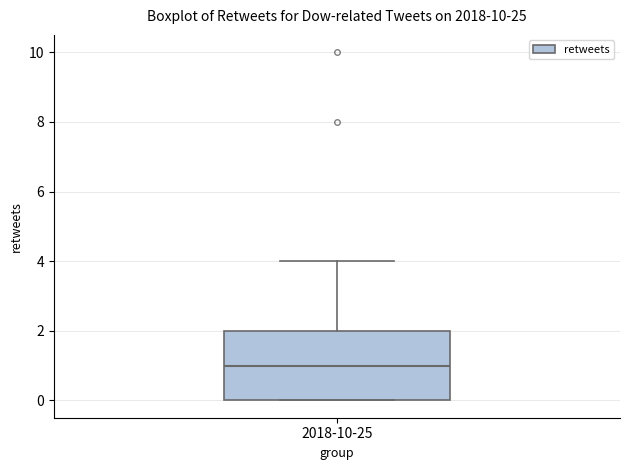

Transcribe this box plot: give where the median line is, the range the box spans, and where the two whiskers end, as read against the y-axis. The values are not printed on the chart, so give them approximately, as read against the axis.

median 1, box 0 to 2, whiskers 0 to 4